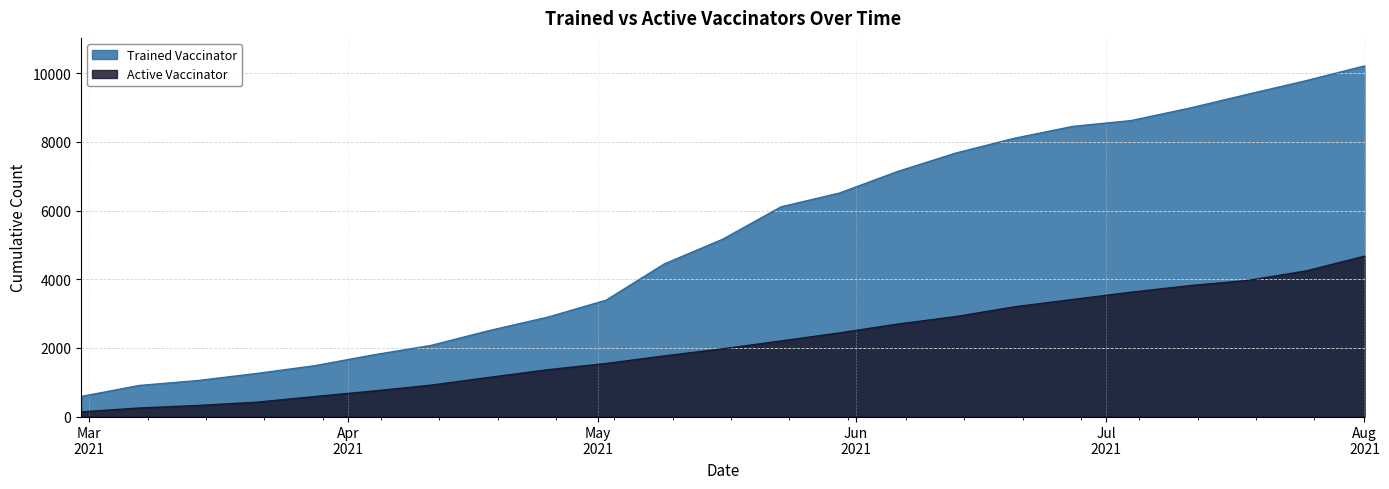

Is the value of Active Vaccinator at 2021-05-23 greater than the value of Trained Vaccinator at 2021-07-04?

No